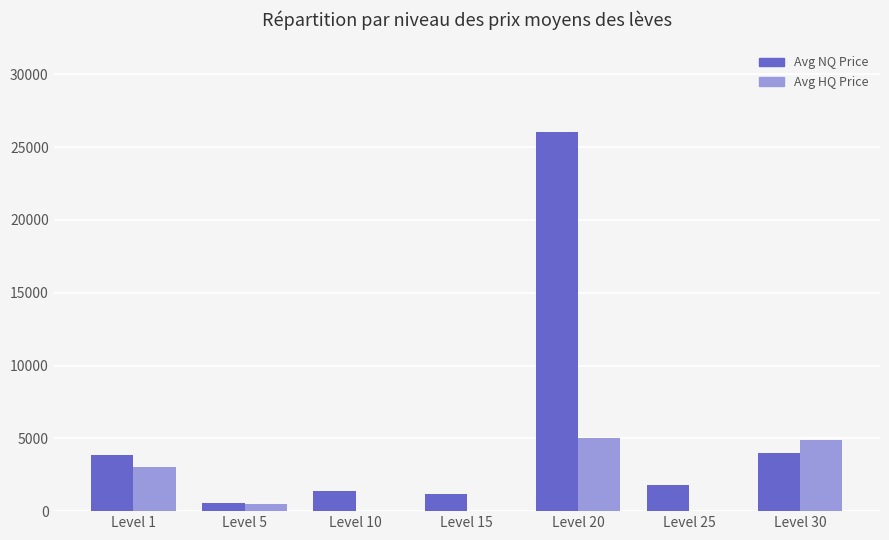

At which label does Avg NQ Price first exceed 1800?

Level 1